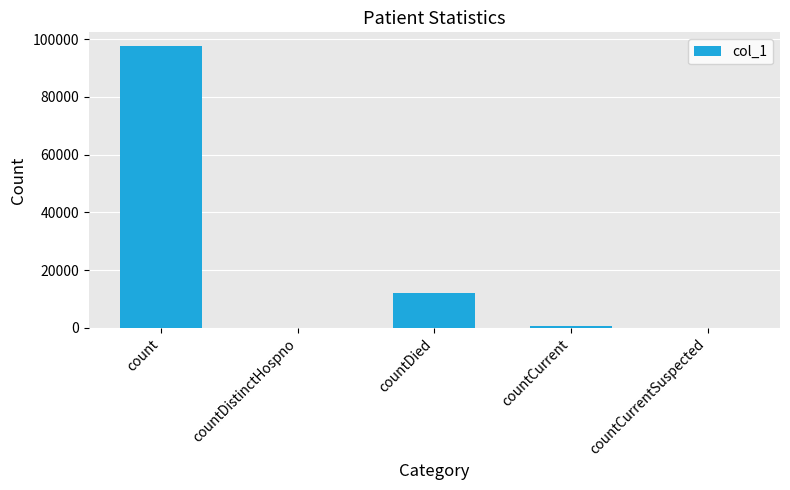

Does the chart contain stacked bars?

No